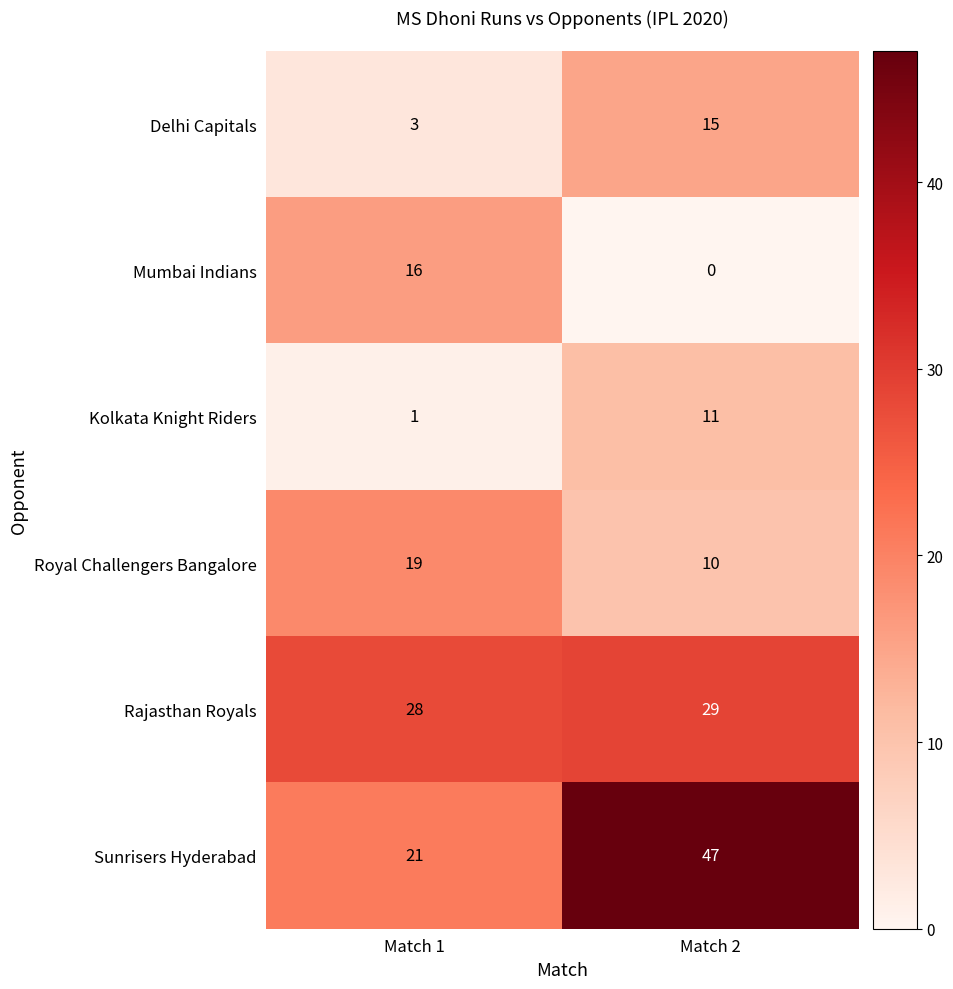

What is the total value across all series at Match 2?

112